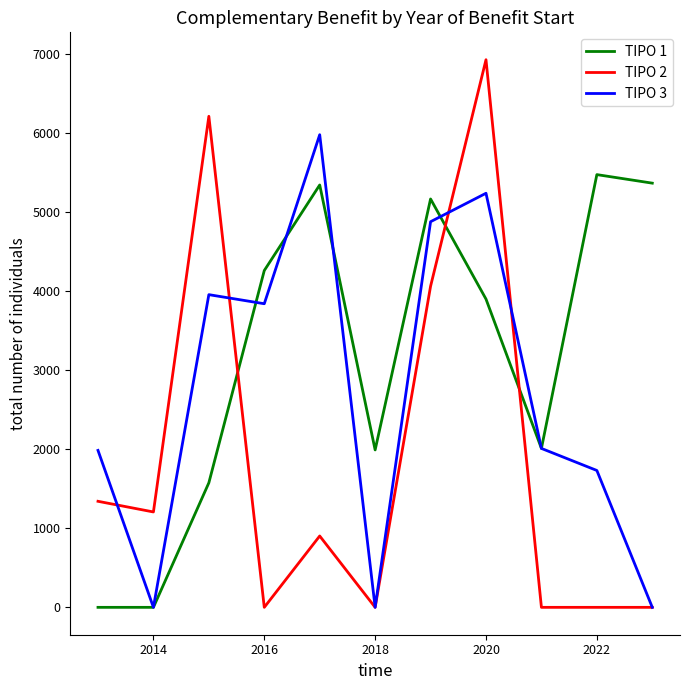

What is the greatest value displayed?

6930